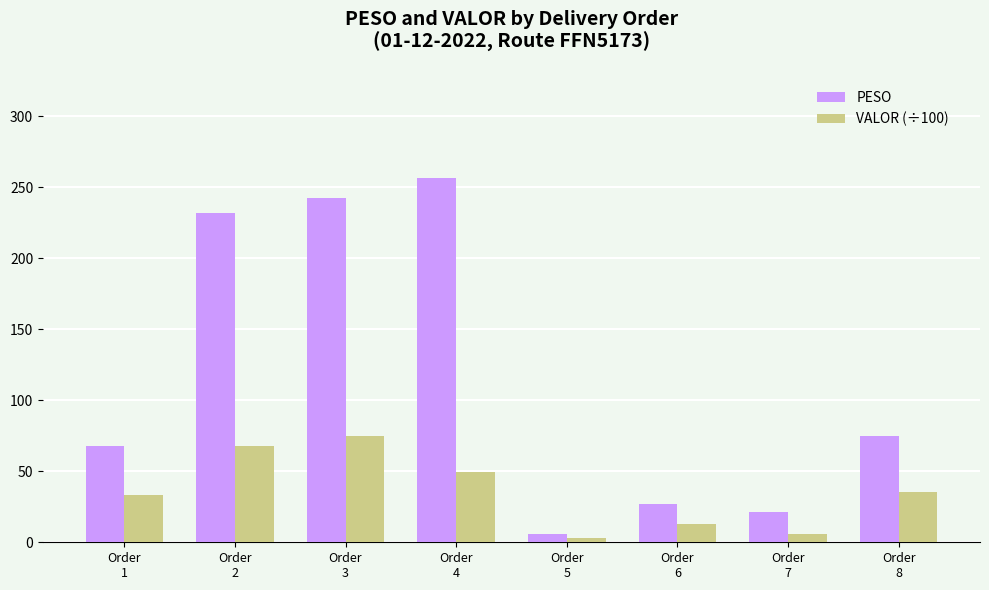

Reading right to left, what are all the values shown in this chart?

PESO: 75.2	21.6	27.0	5.9	256.5	242.4	232.0	67.8
VALOR (÷100): 35.2	5.8	12.9	3.2	49.7	75.1	68.1	33.5